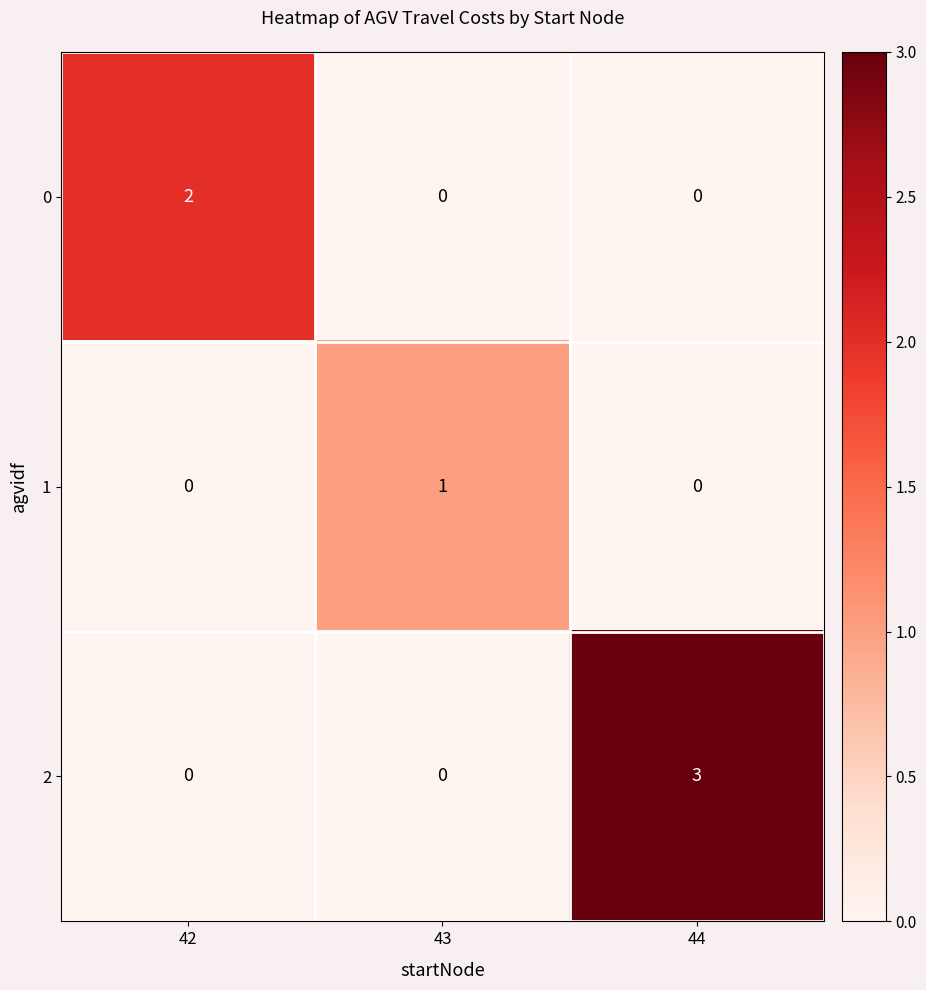

How many series are shown in this chart?

3